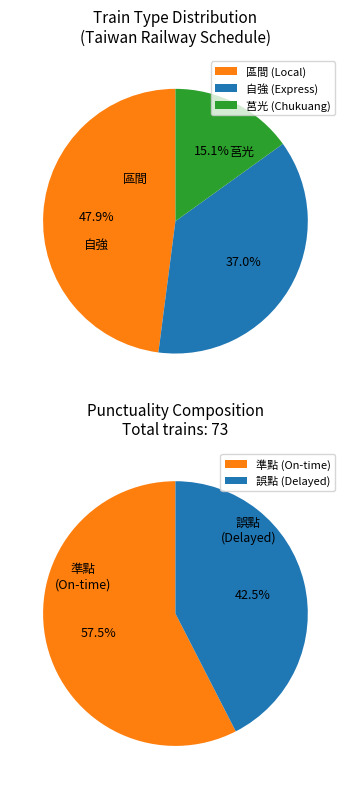

True or false: 誤點 accounts for 56% of the total.

False